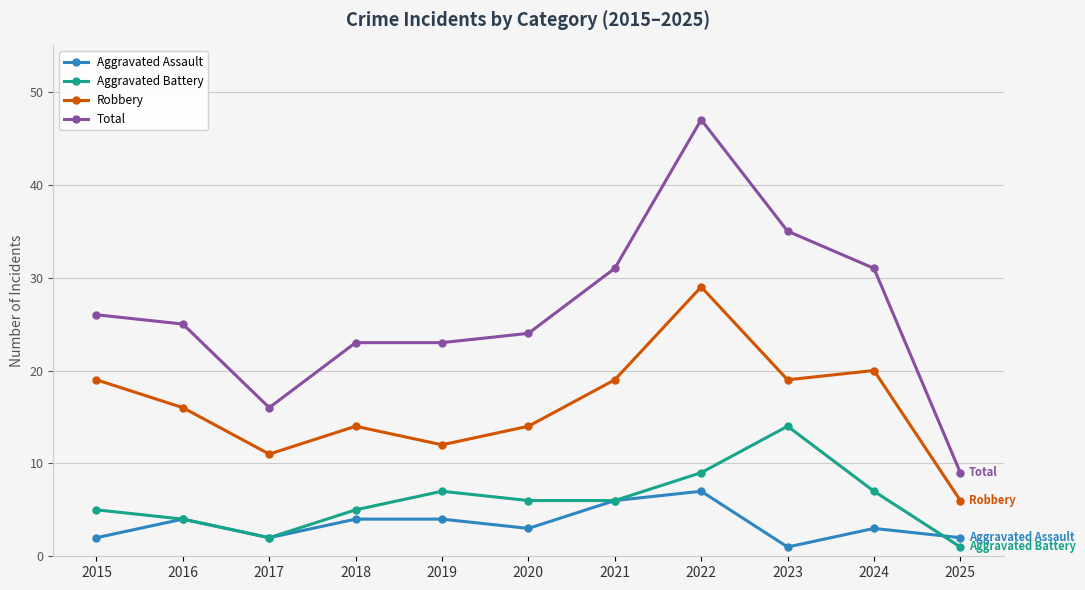

At which category is the sum across all series the highest?

2022